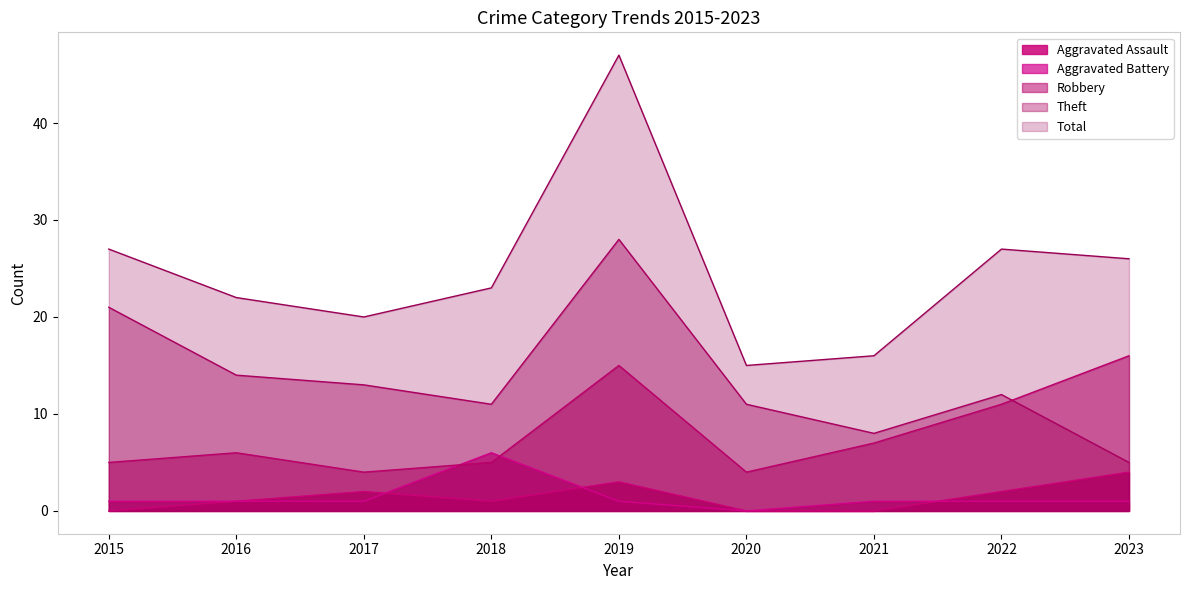

At 2023, list the series in order from smallest to largest.

Aggravated Battery, Aggravated Assault, Theft, Robbery, Total